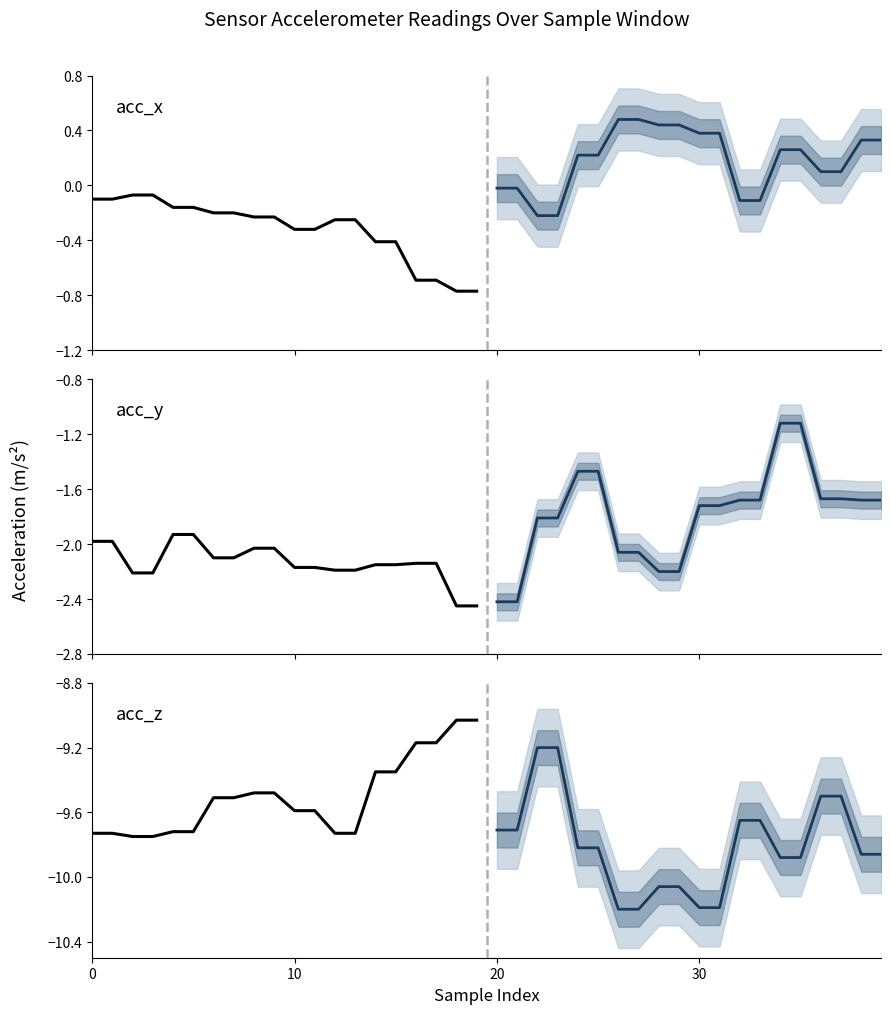

Reading left to right, what are all the values shown in this chart?

acc_x (historical): -0.1	-0.1	-0.1	-0.1	-0.2	-0.2	-0.2	-0.2	-0.2	-0.2	-0.3	-0.3	-0.2	-0.2	-0.4	-0.4	-0.7	-0.7	-0.8	-0.8
acc_x (projection): -0.0	-0.0	-0.2	-0.2	0.2	0.2	0.5	0.5	0.4	0.4	0.4	0.4	-0.1	-0.1	0.3	0.3	0.1	0.1	0.3	0.3
acc_y (historical): -2.0	-2.0	-2.2	-2.2	-1.9	-1.9	-2.1	-2.1	-2.0	-2.0	-2.2	-2.2	-2.2	-2.2	-2.1	-2.1	-2.1	-2.1	-2.5	-2.5
acc_y (projection): -2.4	-2.4	-1.8	-1.8	-1.5	-1.5	-2.1	-2.1	-2.2	-2.2	-1.7	-1.7	-1.7	-1.7	-1.1	-1.1	-1.7	-1.7	-1.7	-1.7
acc_z (historical): -9.7	-9.7	-9.8	-9.8	-9.7	-9.7	-9.5	-9.5	-9.5	-9.5	-9.6	-9.6	-9.7	-9.7	-9.3	-9.3	-9.2	-9.2	-9.0	-9.0
acc_z (projection): -9.7	-9.7	-9.2	-9.2	-9.8	-9.8	-10.2	-10.2	-10.1	-10.1	-10.2	-10.2	-9.7	-9.7	-9.9	-9.9	-9.5	-9.5	-9.9	-9.9